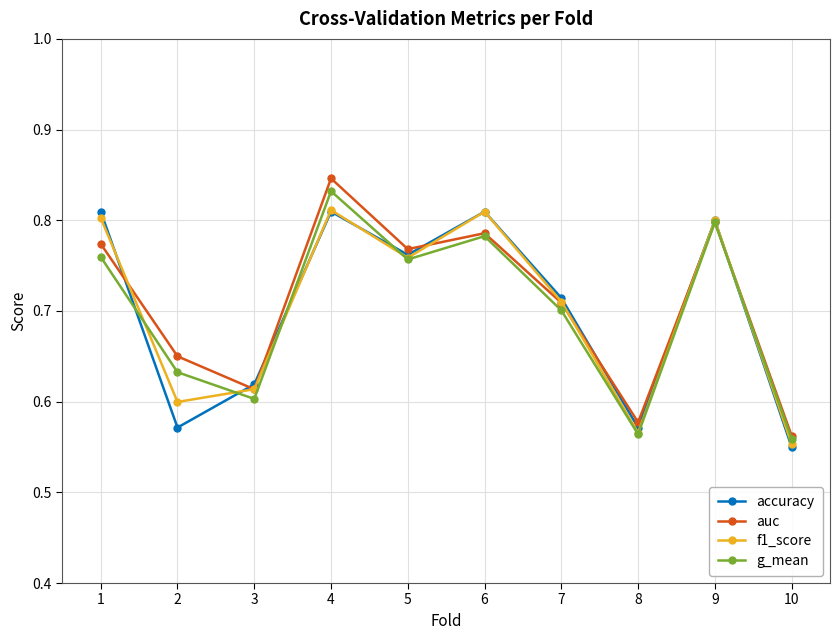

Which series has the largest range (max minus min)?

auc